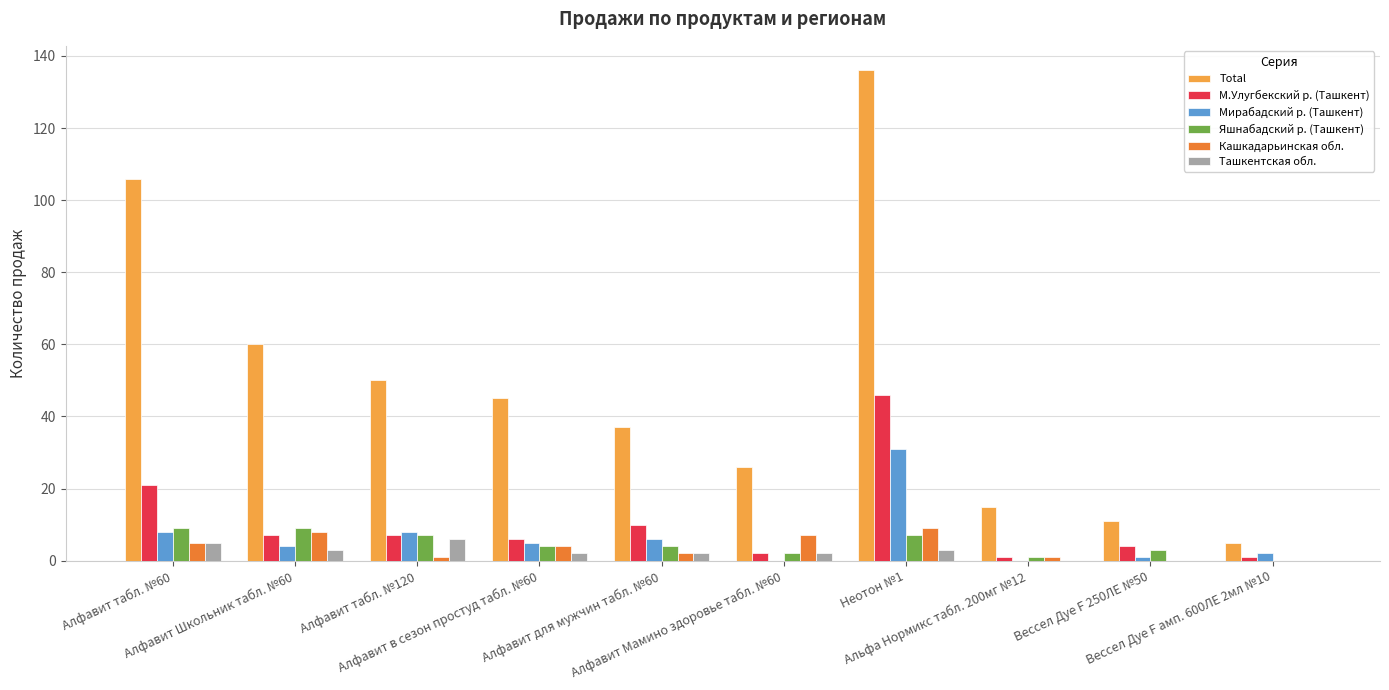

How many categories are shown in the chart?

10